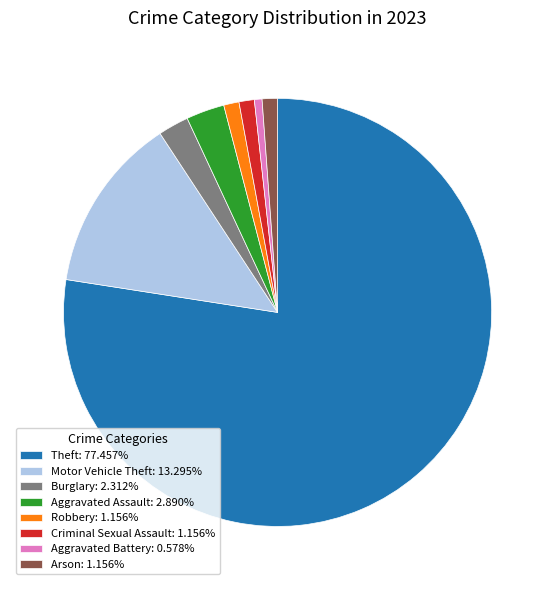

What is the largest slice in the pie chart?

Theft